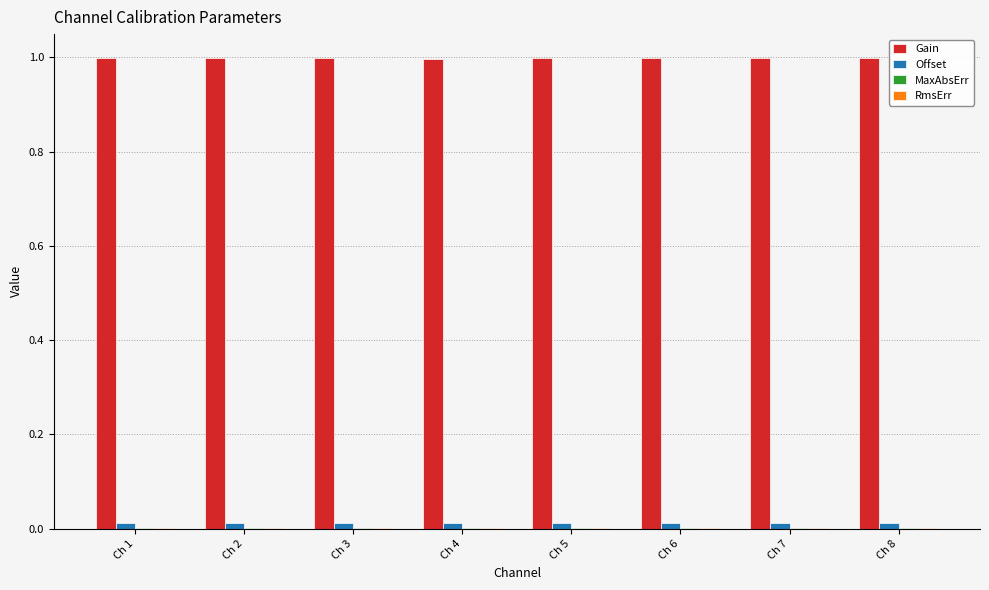

The value of Gain at Ch 2 is 0.5. True or false?

False